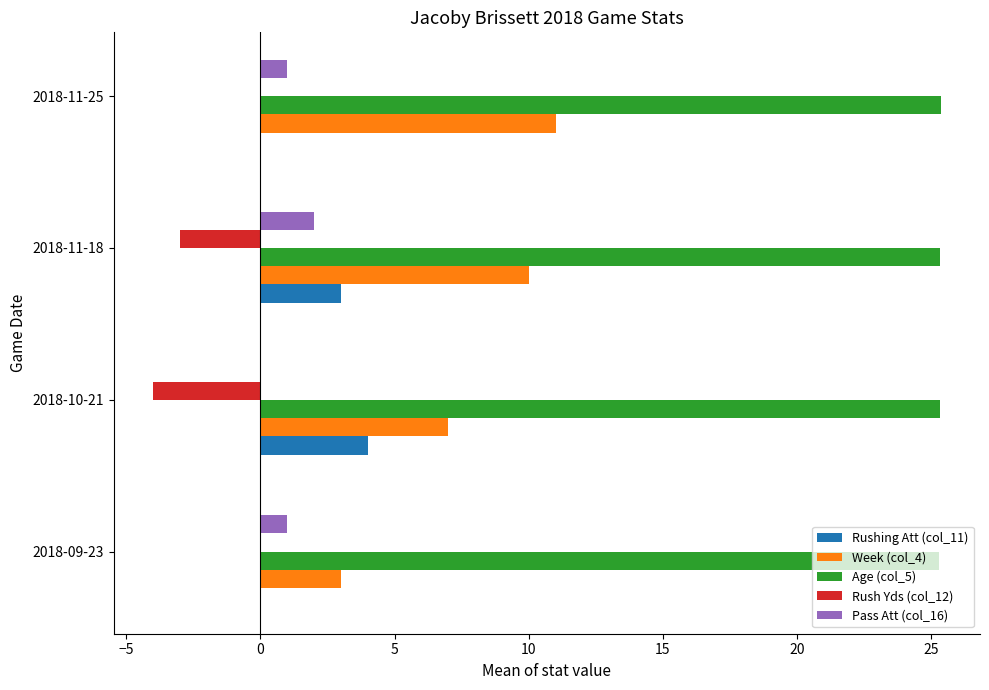

What is the sum of the Age (col_5) values at 2018-11-18 and 2018-10-21?

50.7